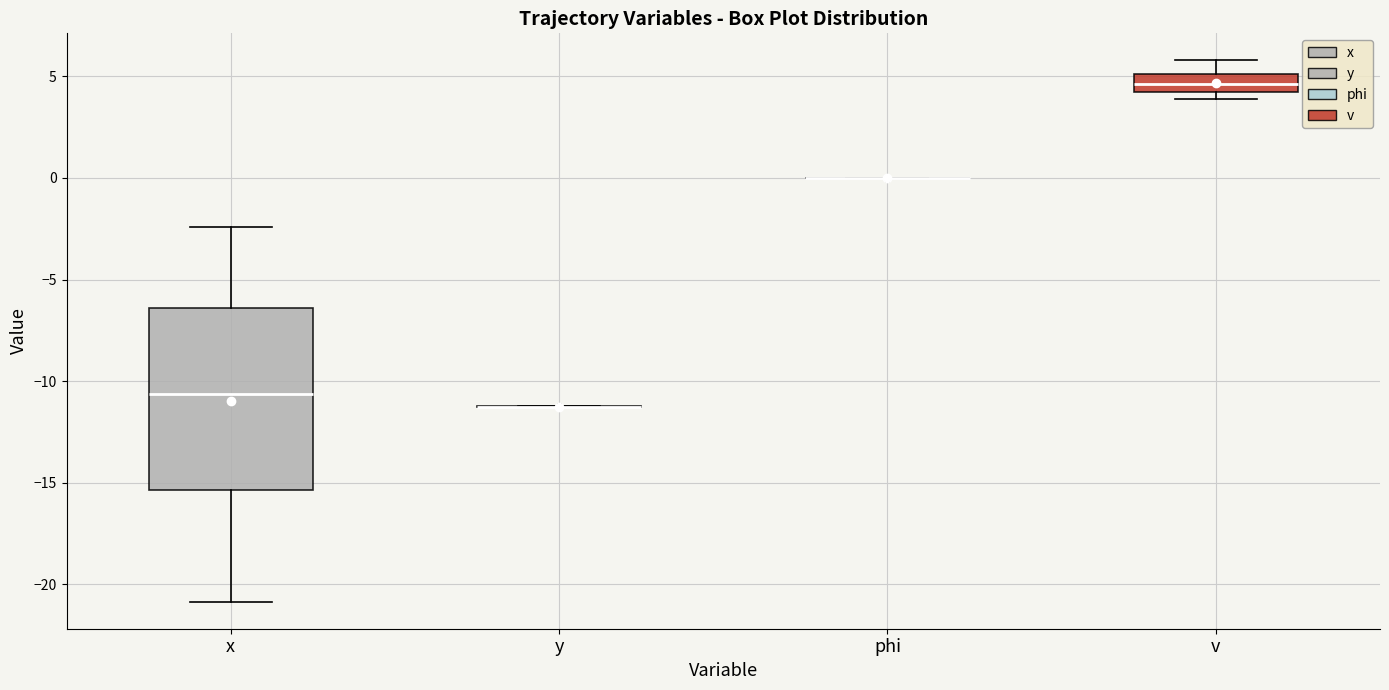

Reading left to right, read every box against the y-axis: the position of its median line, the range the box covers, and the ends of its whiskers. The values are not printed on the chart, so give them approximately, as read against the axis.

x: median -10.5, box -15.5 to -6.5, whiskers -21.0 to -2.5
y: box collapsed to a line at -11.5, whiskers -11.5 to -11.0
phi: box collapsed to a line at 0.0, whiskers 0.0 to 0.0
v: median 4.5, box 4.0 to 5.0, whiskers 4.0 (just below the box's lower edge) to 6.0